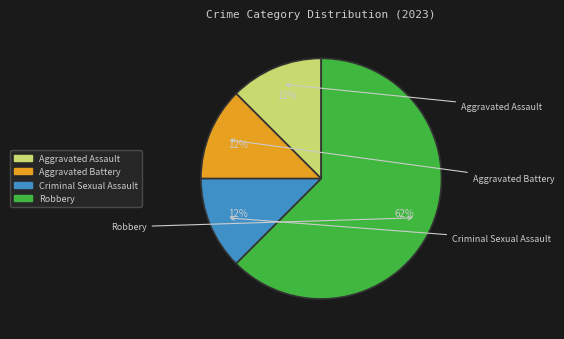

Which category has the biggest portion of the pie?

Robbery